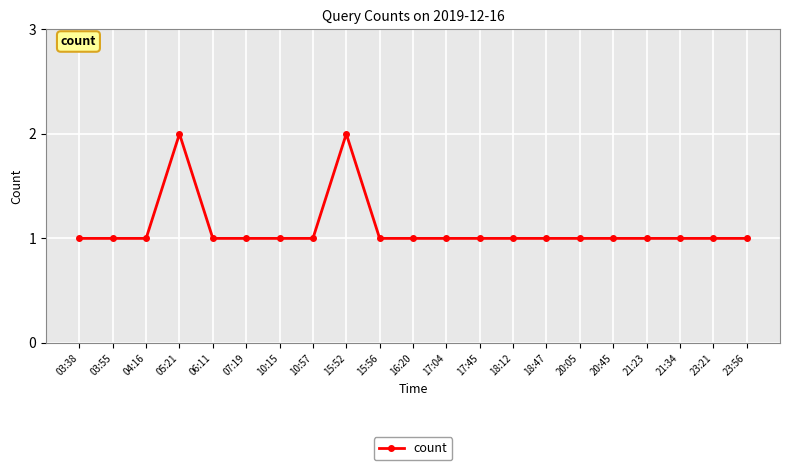

What value does the data have at 23:21?

1